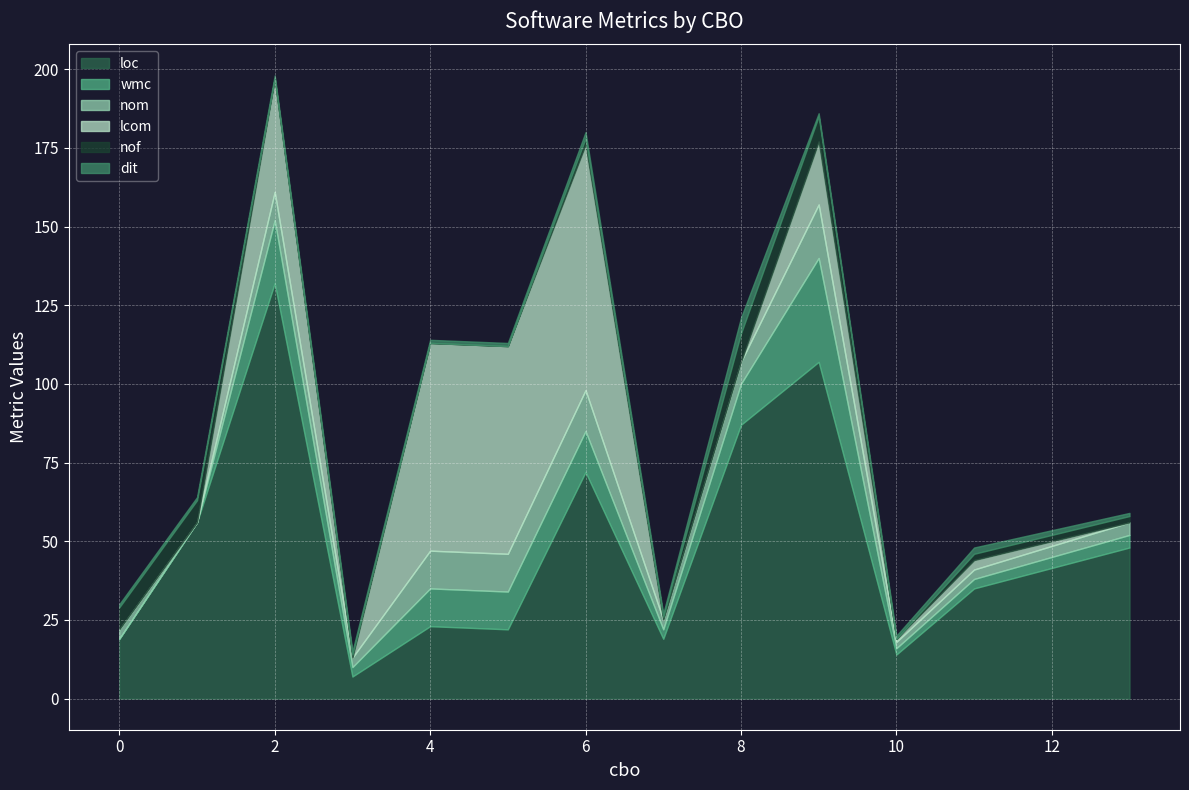

What is the average value of the nof series?

3